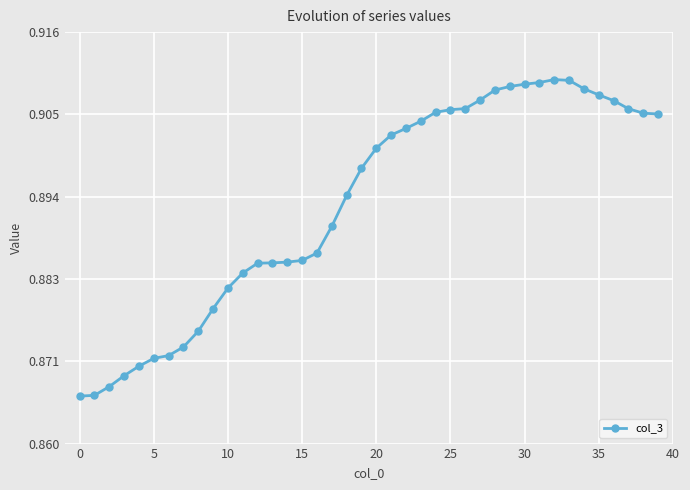

The chart shows a value of 0.3 at 5. True or false?

False